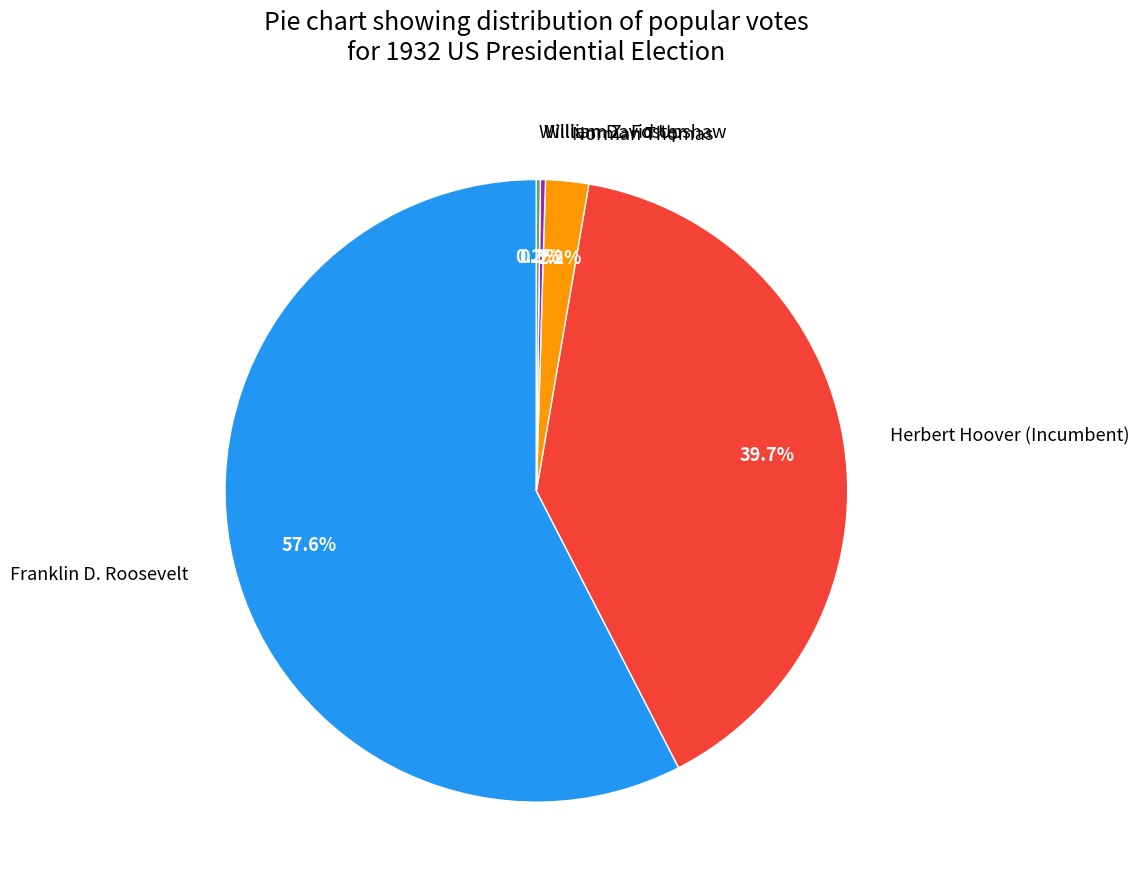

Does Franklin D. Roosevelt account for over 50% of the chart?

Yes